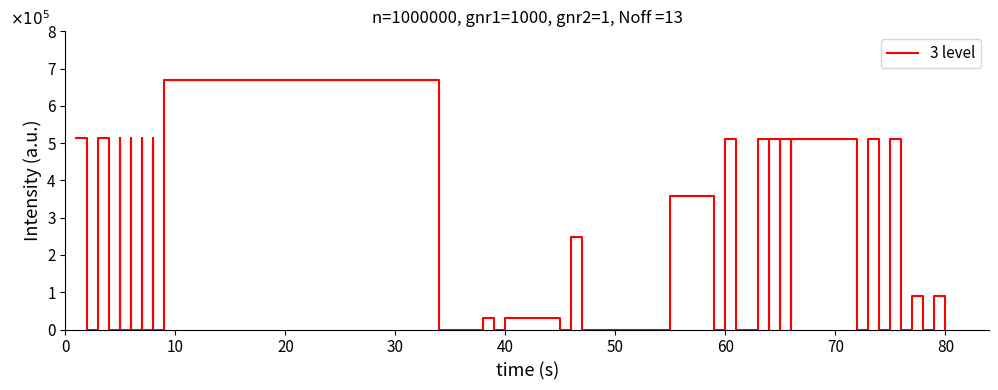

Is this an area chart (filled region under the line)?

No